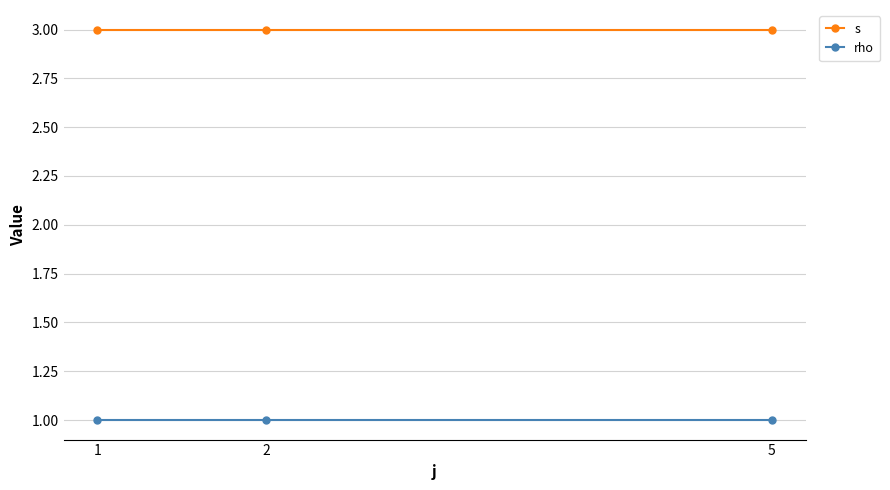

List the series in order of their overall mean, lowest first.

rho, s